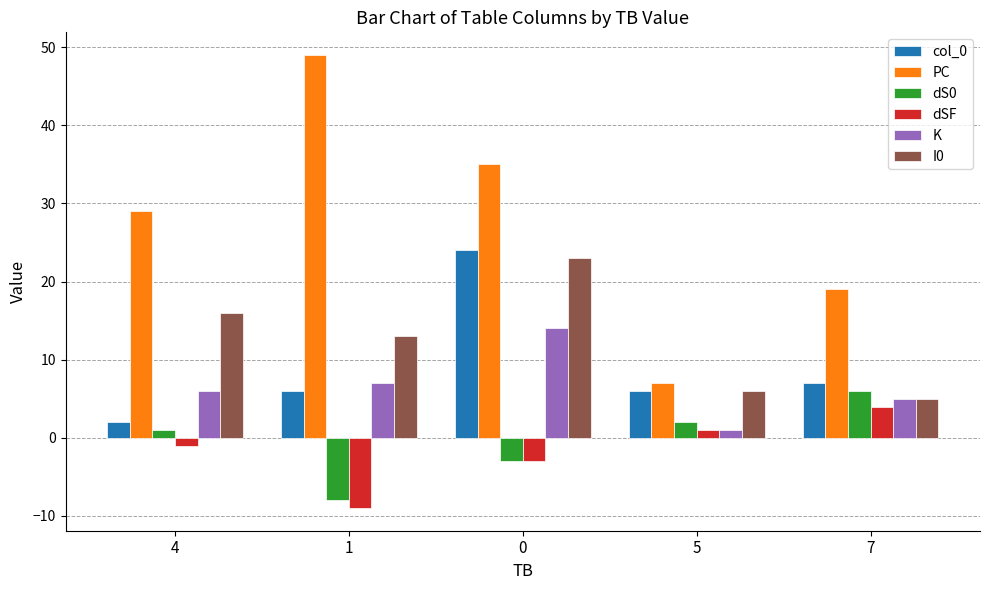

How many data points in K are less than 6?

2